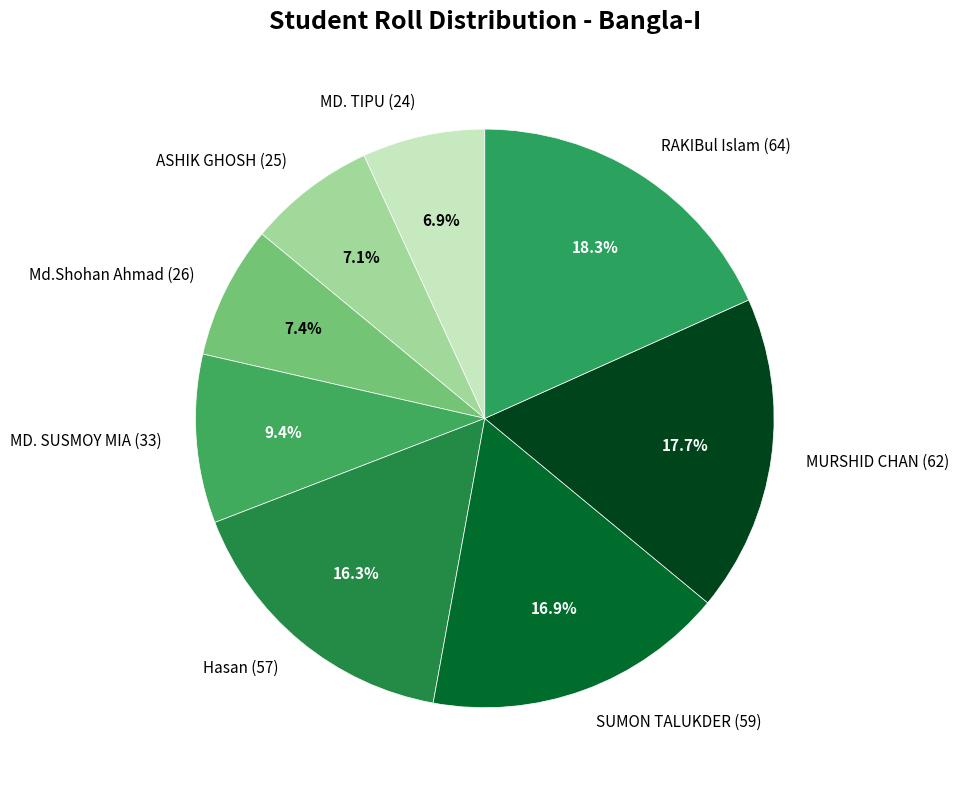

Combined, do SUMON TALUKDER (59) and MURSHID CHAN (62) account for over 50%?

No